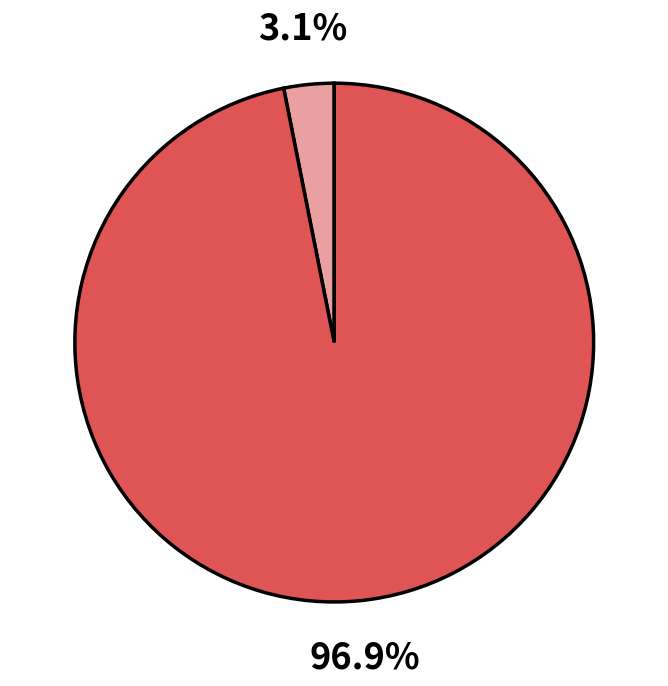

How many segments does this pie chart have?

2